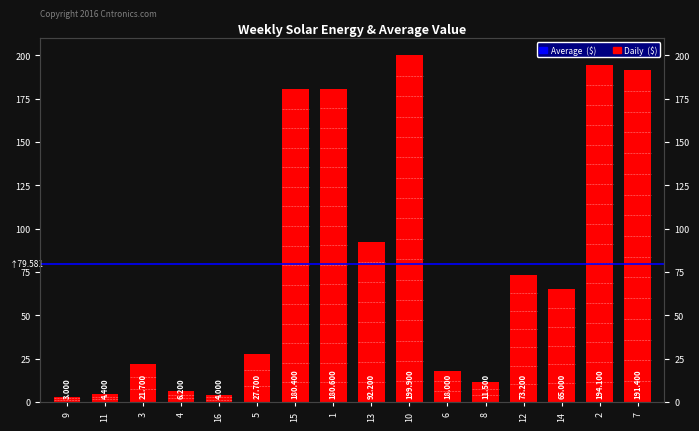

What is the change in value from 9 to 1?

+177.6